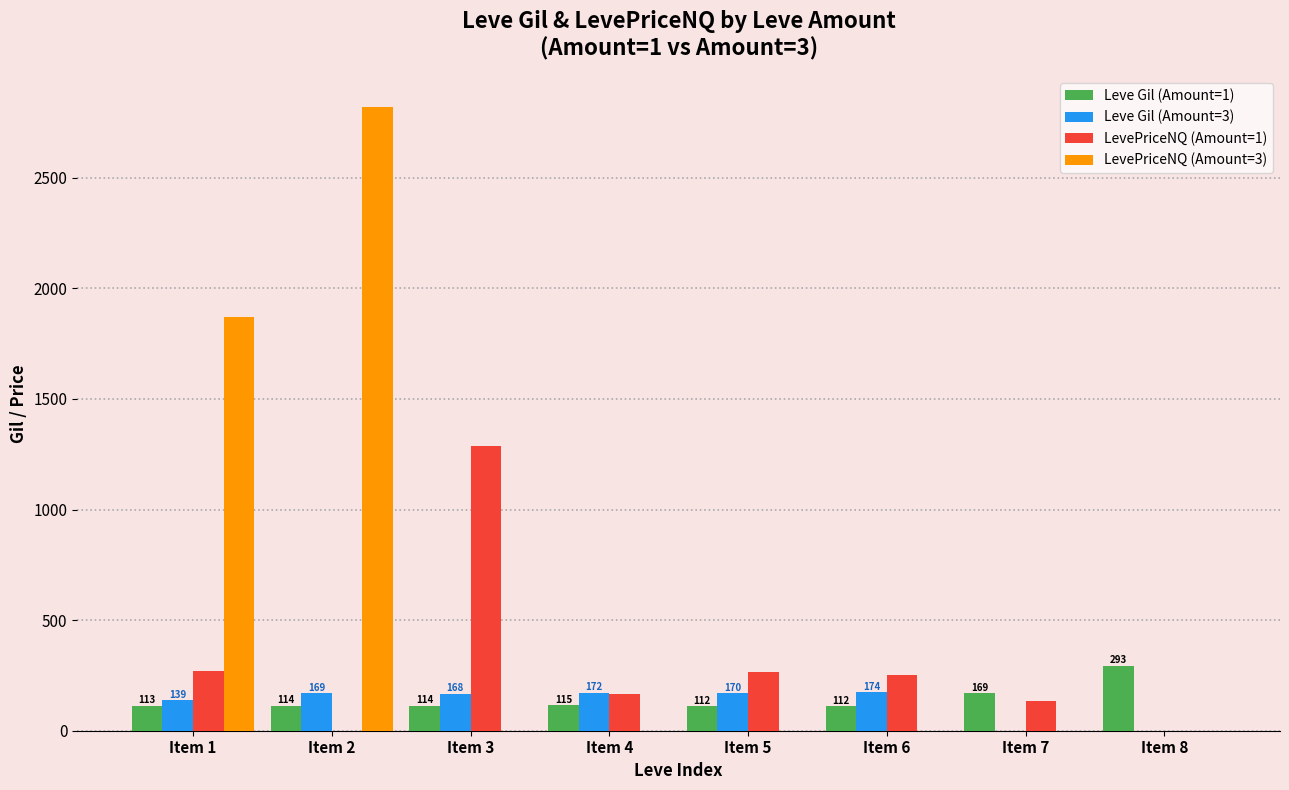

What is the total value across all series at Item 4?

453.3